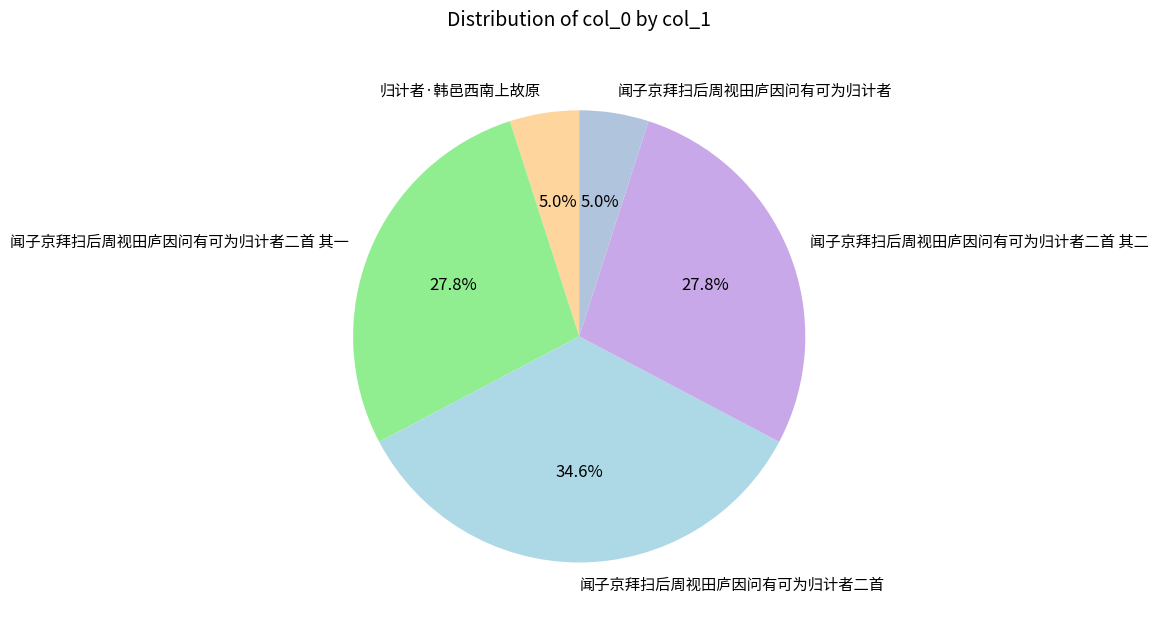

What percentage do 归计者·韩邑西南上故原 and 闻子京拜扫后周视田庐因问有可为归计者二首 together represent?

39.5%